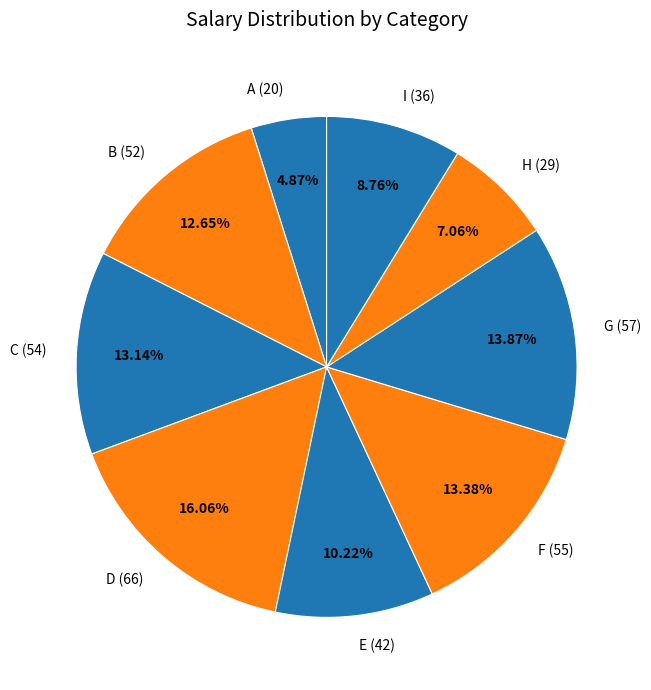

Count the number of slices in the pie.

9